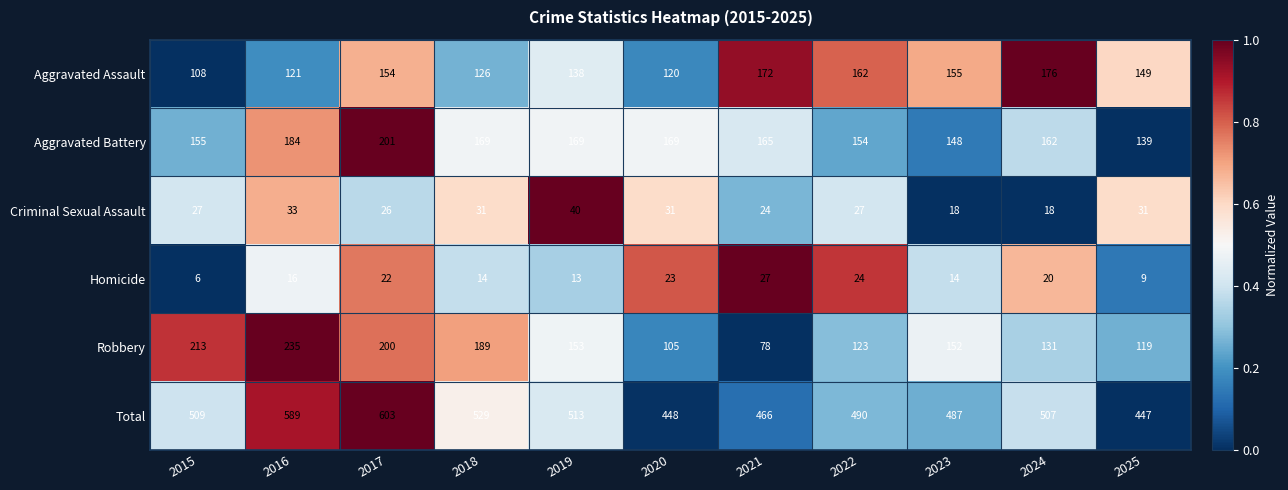

The value of Homicide at 2016 is 16. True or false?

True